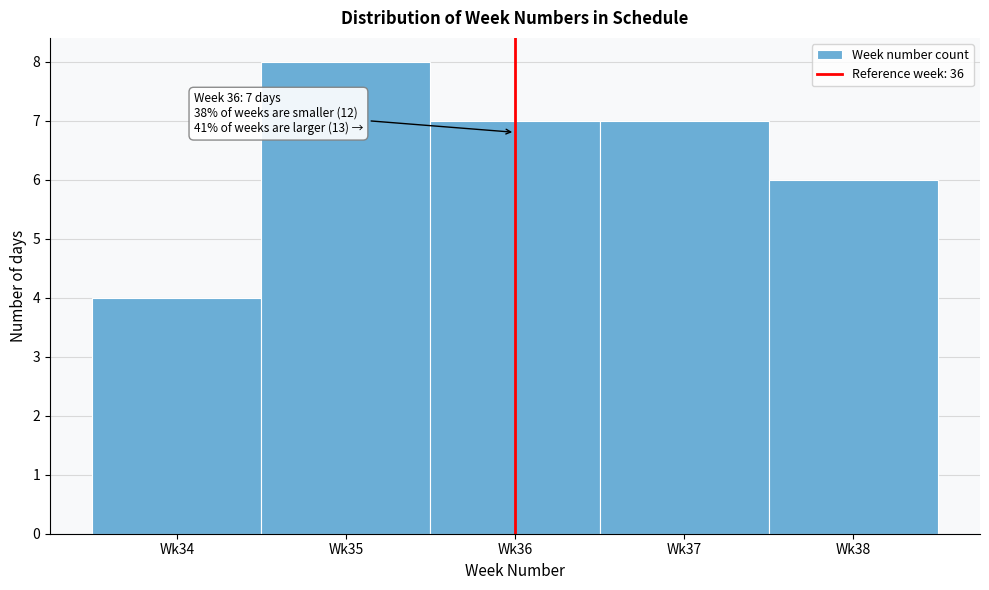

Reading left to right, list all the values displayed in this chart.

Wk34=4	Wk35=8	Wk36=7	Wk37=7	Wk38=6